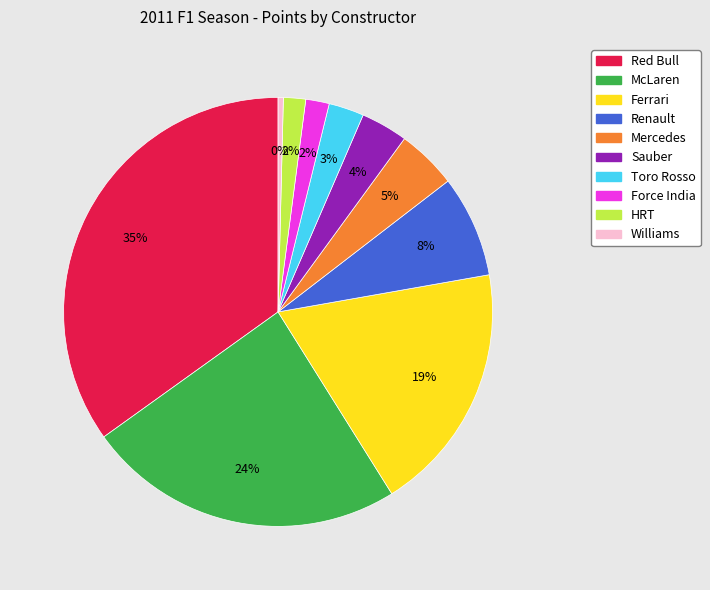

Between Sauber and Mercedes, which is larger?

Mercedes